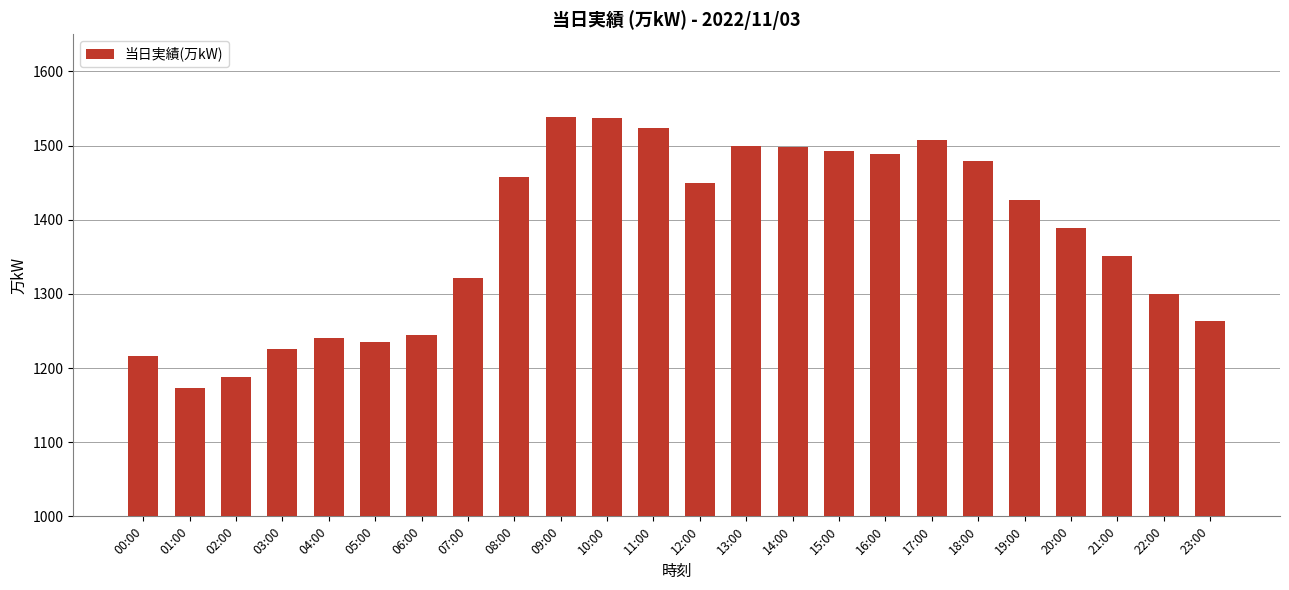

What is the value of the 10th bar from the left?

1538